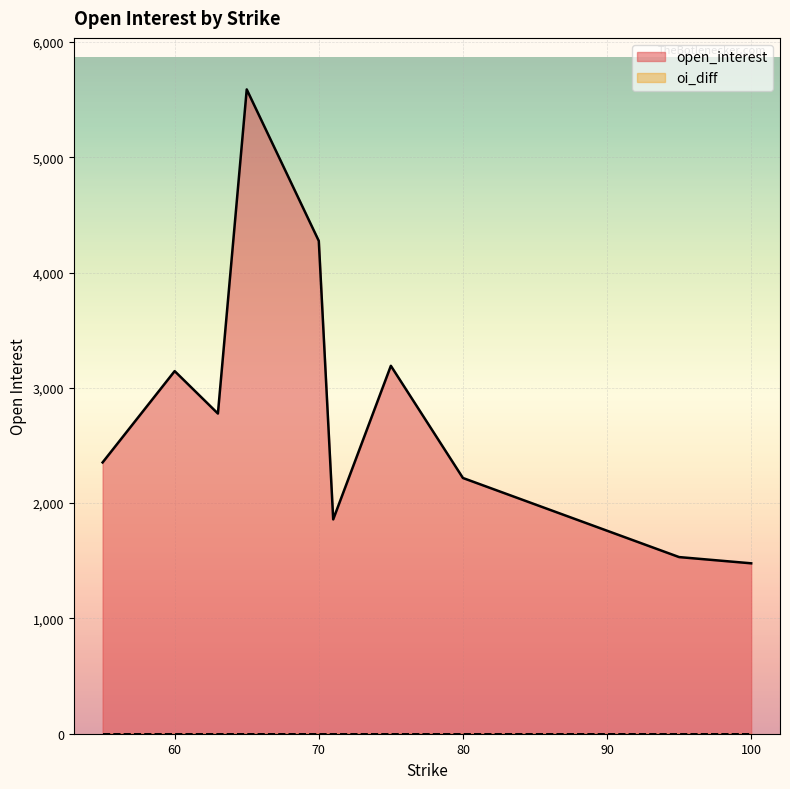

At which category does open_interest reach its first local peak?

60